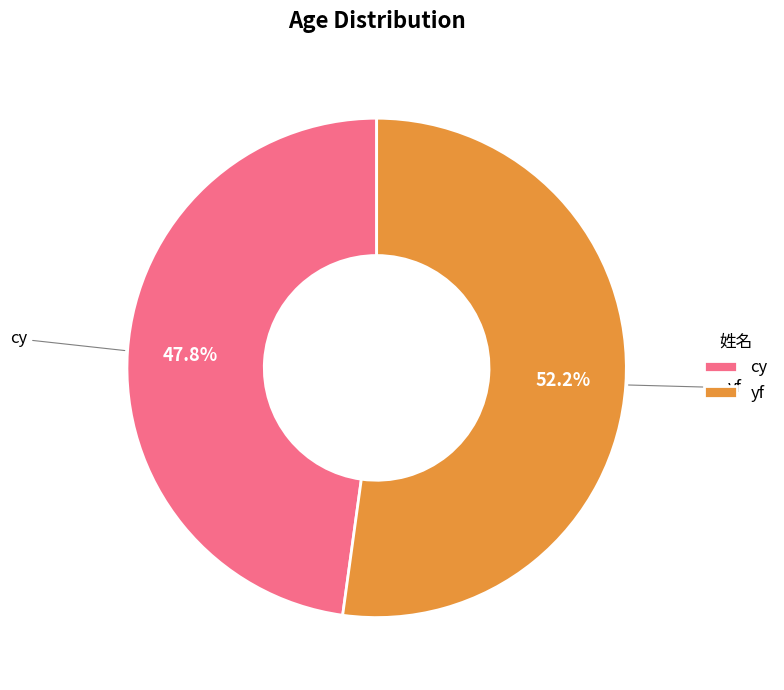

What percentage is the yf slice, to the nearest percent?

52%